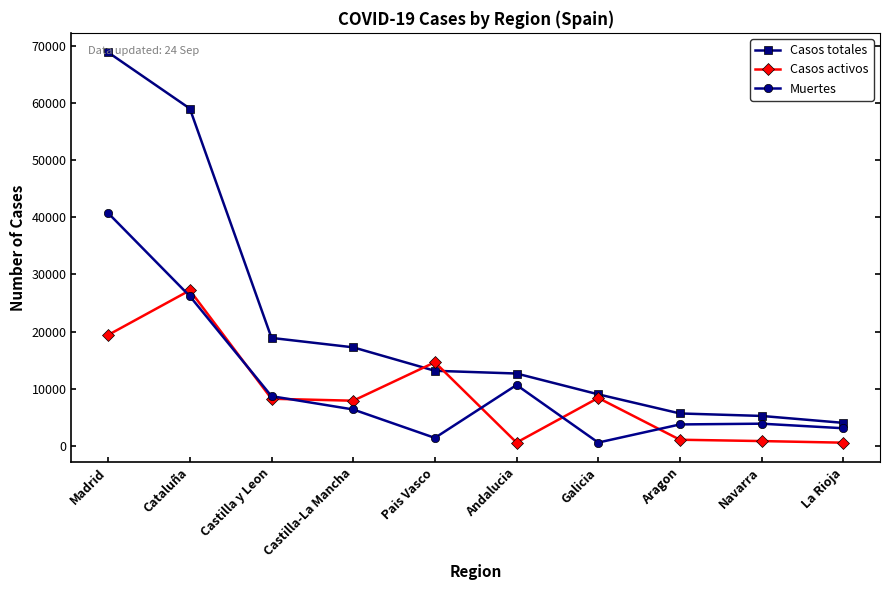

Which series ends up on top after the final intersection of Casos activos and Muertes?

Muertes